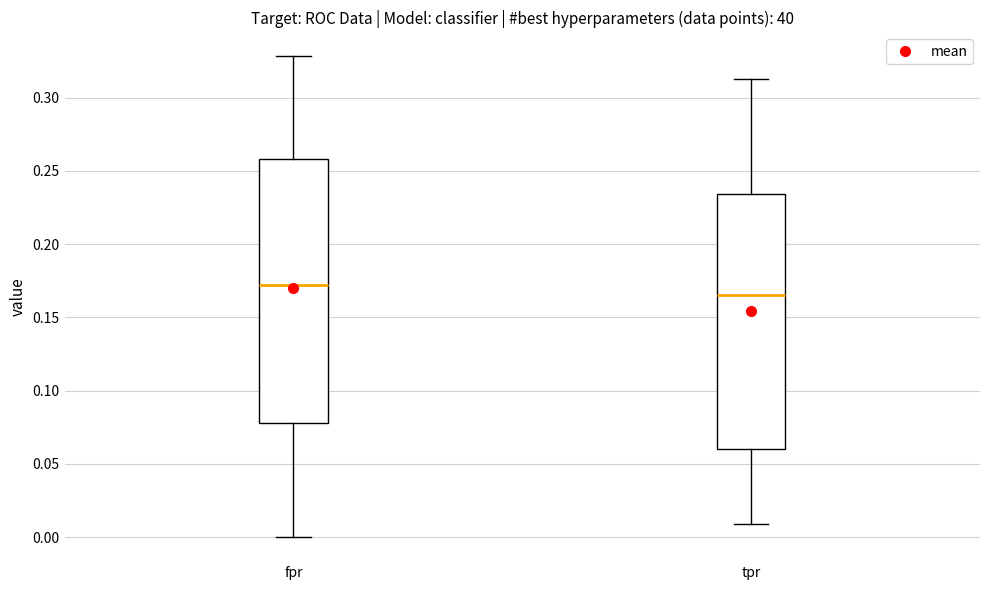

Which box's median line is the lowest?

tpr